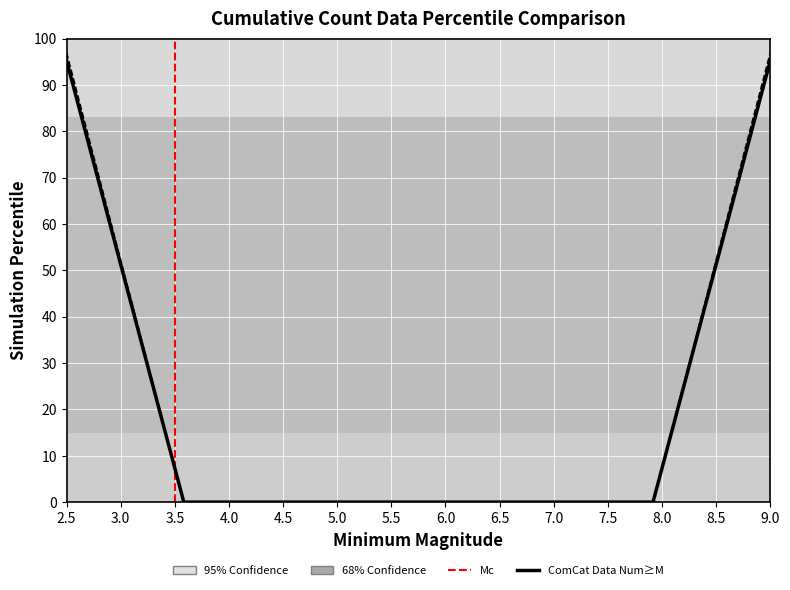

How many lines are shown in the chart?

2